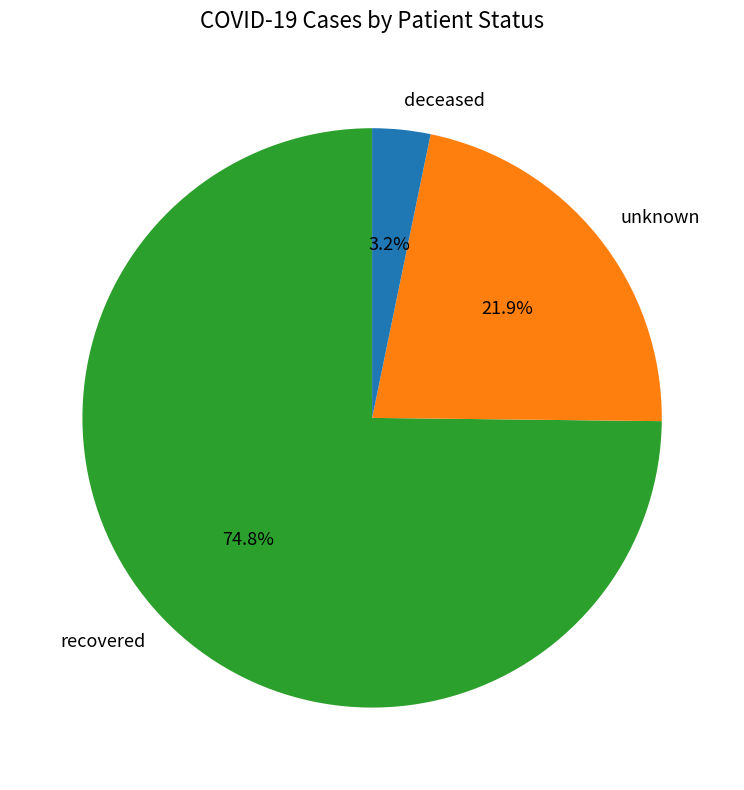

Rank the categories by value from highest to lowest.

recovered, unknown, deceased